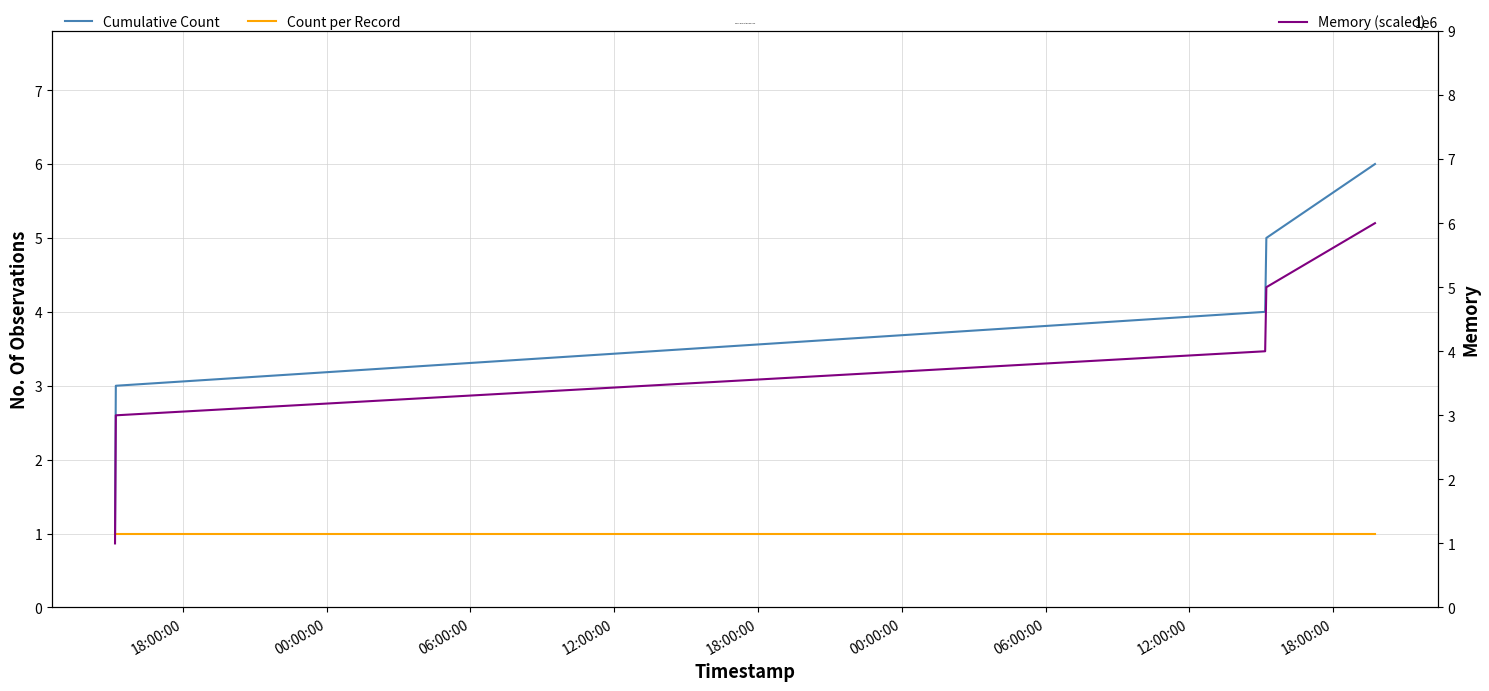

What is the maximum value for Memory (scaled)?

6000000